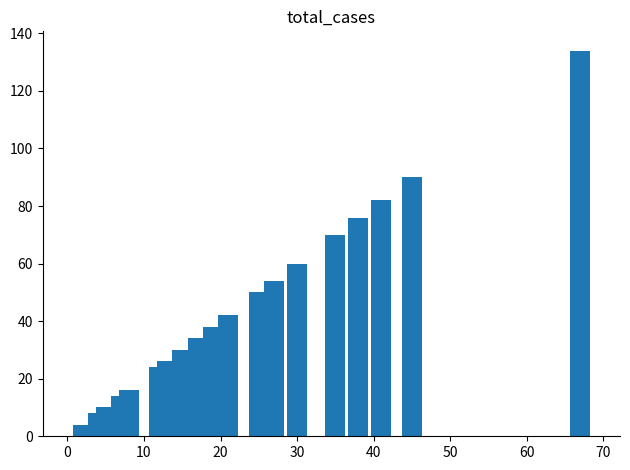

Is it true that the value at 16 is 62?

False